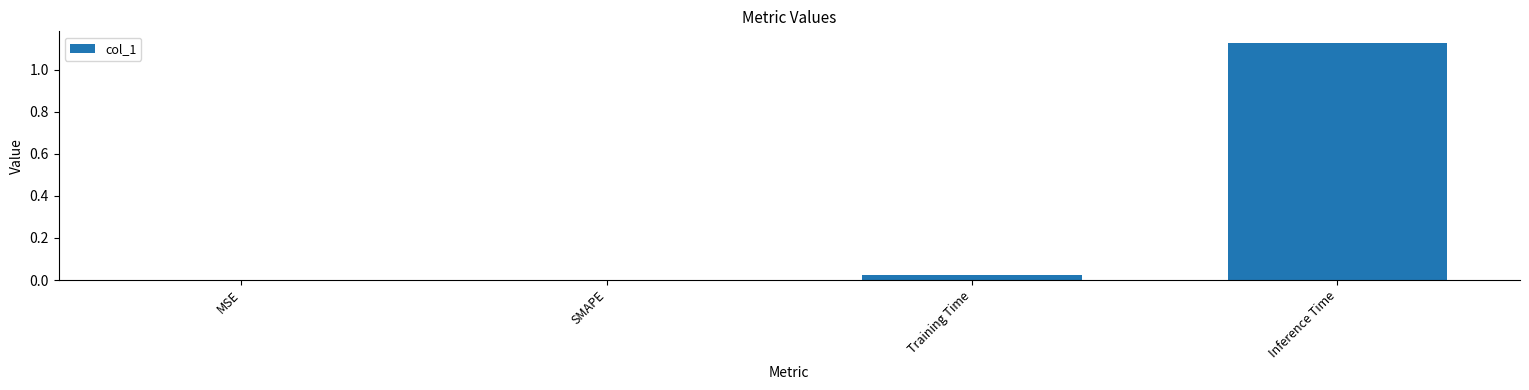

The value at Training Time is 0.0. True or false?

True